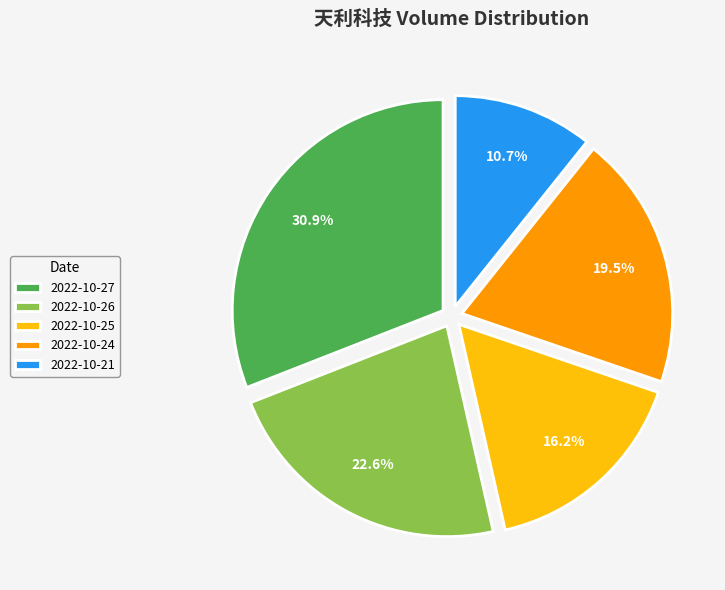

Rank the categories by value from lowest to highest.

2022-10-21, 2022-10-25, 2022-10-24, 2022-10-26, 2022-10-27